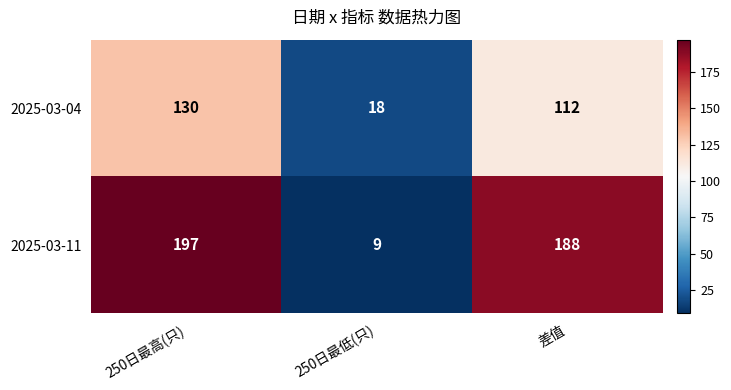

What is the sum of the 2025-03-04 values at 250日最低(只) and 250日最高(只)?

148